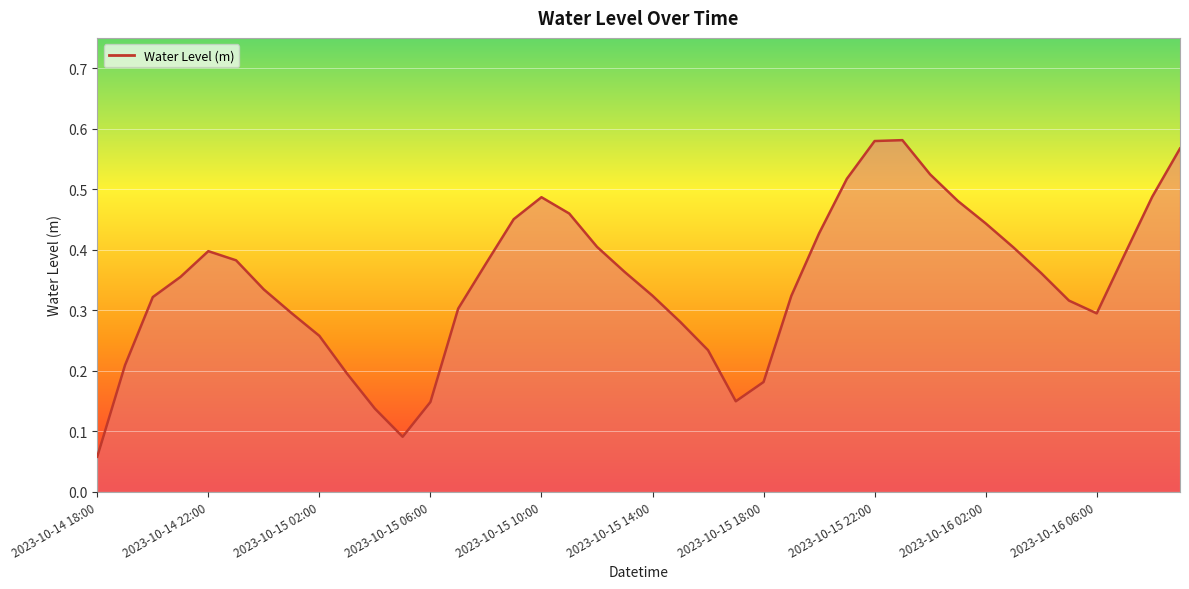

What is the greatest value displayed?

0.6